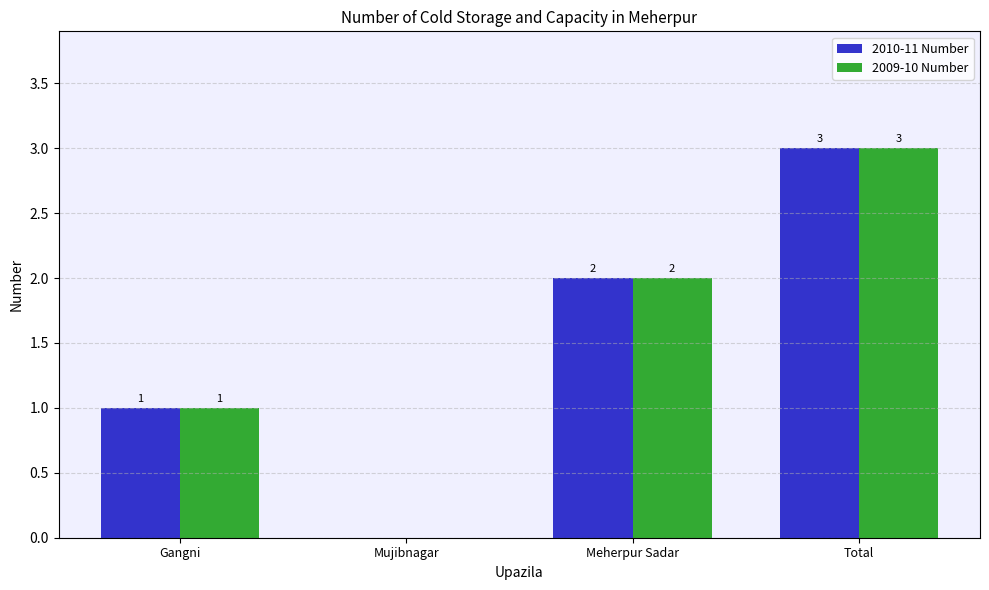

At which label is 2010-11 Number closest to 1?

Gangni